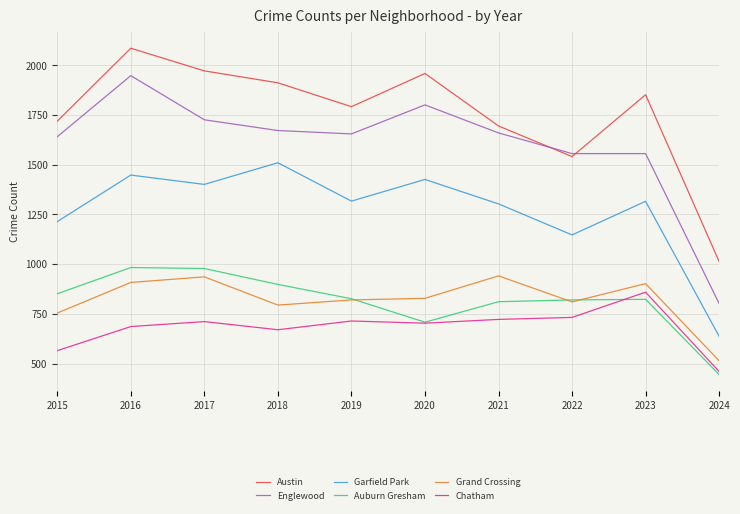

What are all the series names shown in the legend?

Austin, Englewood, Garfield Park, Auburn Gresham, Grand Crossing, Chatham